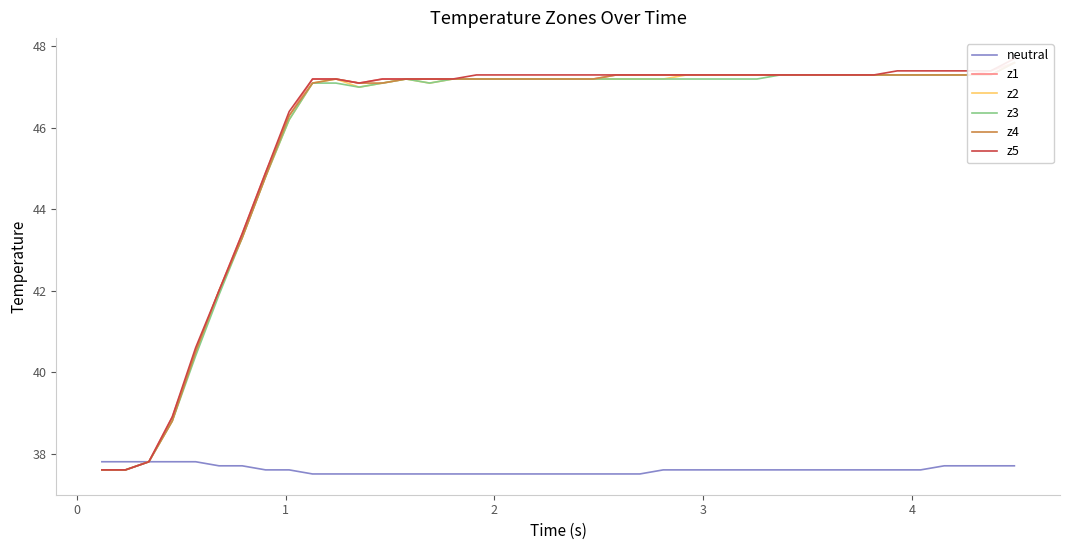

What is the highest value of the neutral series?

37.8